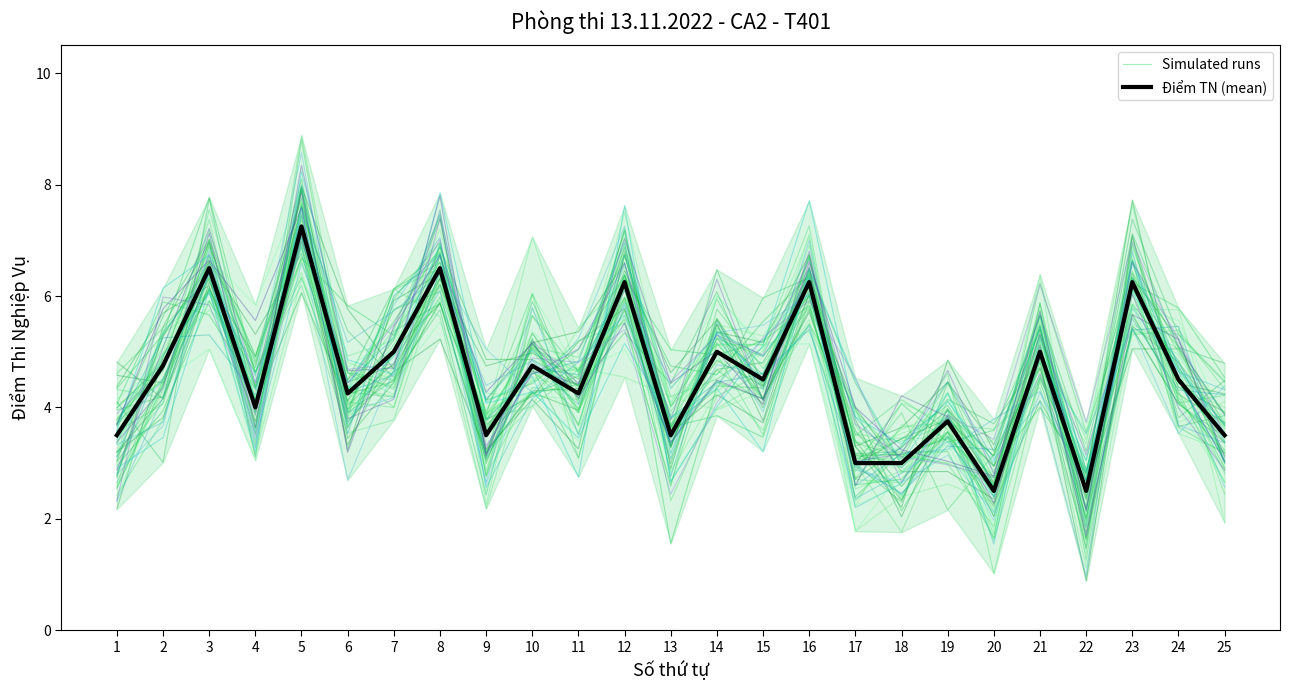

What are all the series names shown in the legend?

Simulated runs, Điểm TN (mean)